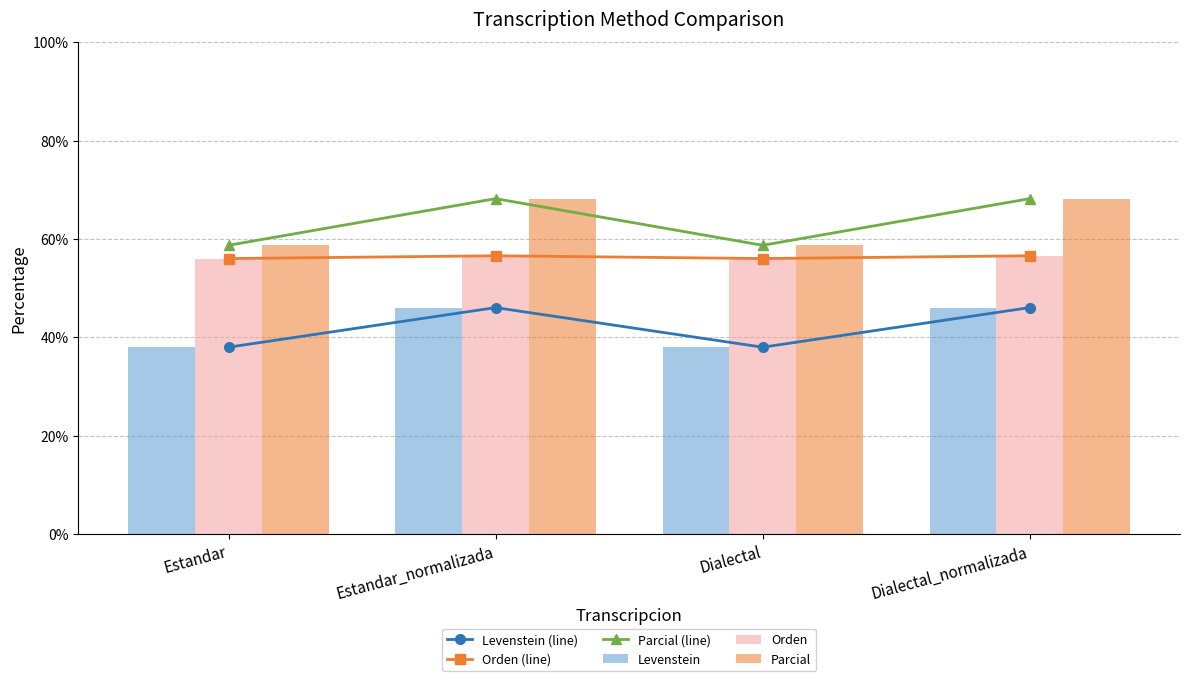

Which series has the largest total across all categories?

Parcial (line)